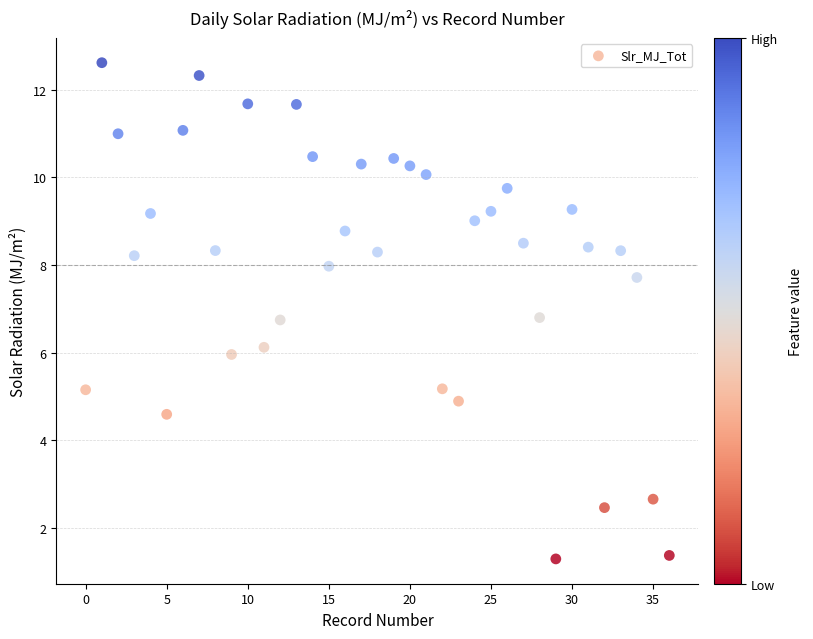

Count the number of points in this scatter plot.

37